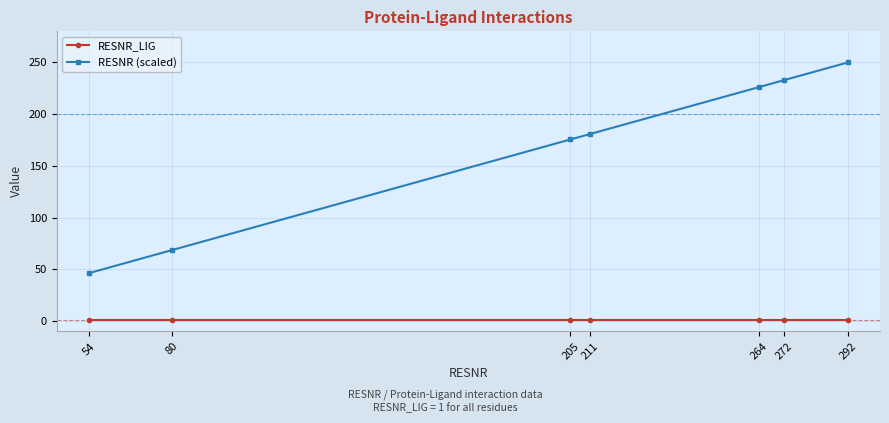

List the series in order of their overall mean, highest first.

RESNR (scaled), RESNR_LIG